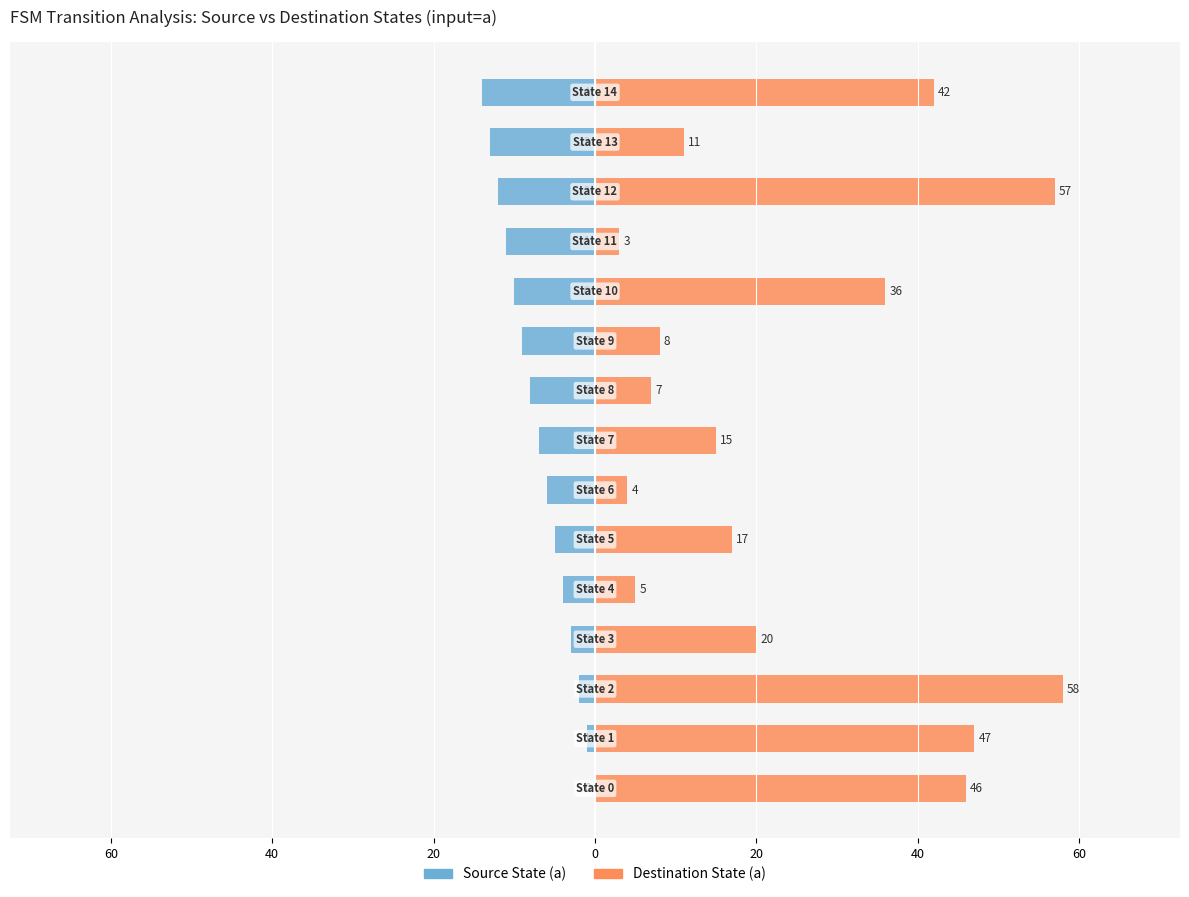

At 40, list the series in order from smallest to largest.

Source State (a), Destination State (a)